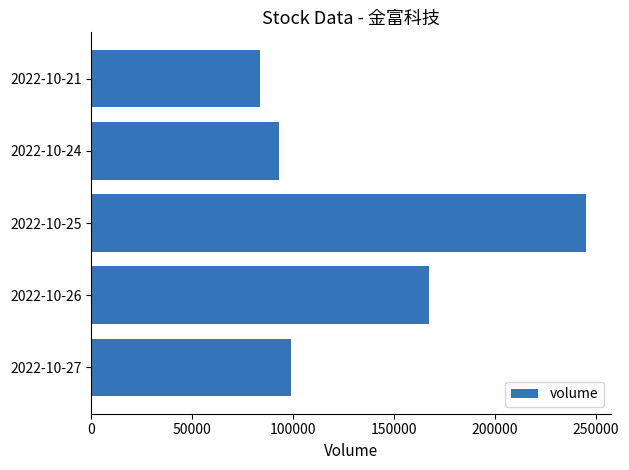

What is the change in value from 2022-10-26 to 2022-10-24?

-74556